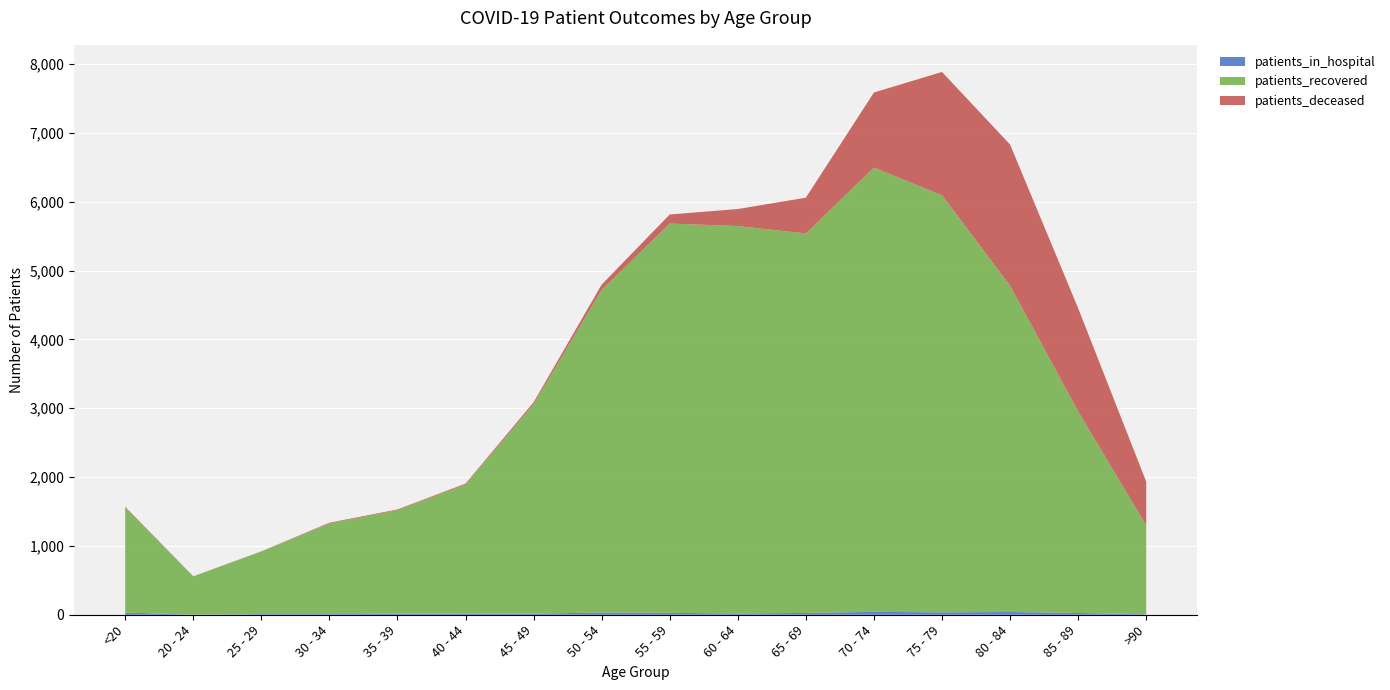

Reading left to right, what are all the values shown in this chart?

patients_in_hospital: <20=32	20 - 24=1	25 - 29=10	30 - 34=10	35 - 39=15	40 - 44=18	45 - 49=15	50 - 54=33	55 - 59=28	60 - 64=18	65 - 69=27	70 - 74=42	75 - 79=35	80 - 84=40	85 - 89=26	>90=7
patients_recovered: <20=1532	20 - 24=555	25 - 29=909	30 - 34=1316	35 - 39=1505	40 - 44=1874	45 - 49=3044	50 - 54=4686	55 - 59=5654	60 - 64=5629	65 - 69=5512	70 - 74=6454	75 - 79=6059	80 - 84=4740	85 - 89=2928	>90=1291
patients_deceased: <20=6	20 - 24=3	25 - 29=2	30 - 34=11	35 - 39=10	40 - 44=13	45 - 49=28	50 - 54=77	55 - 59=133	60 - 64=247	65 - 69=520	70 - 74=1091	75 - 79=1791	80 - 84=2050	85 - 89=1499	>90=635